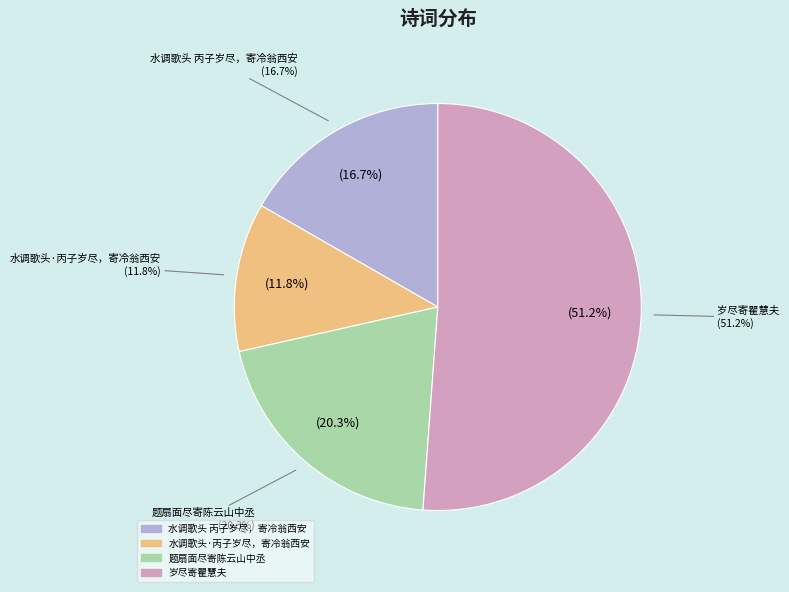

True or false: 题扇面尽寄陈云山中丞 accounts for 9% of the total.

False